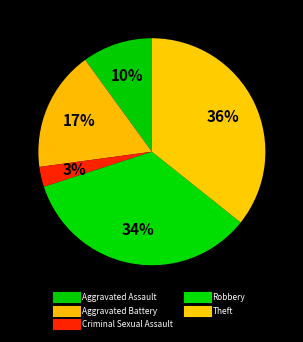

To the nearest percent, what percentage of the pie is Robbery?

34%